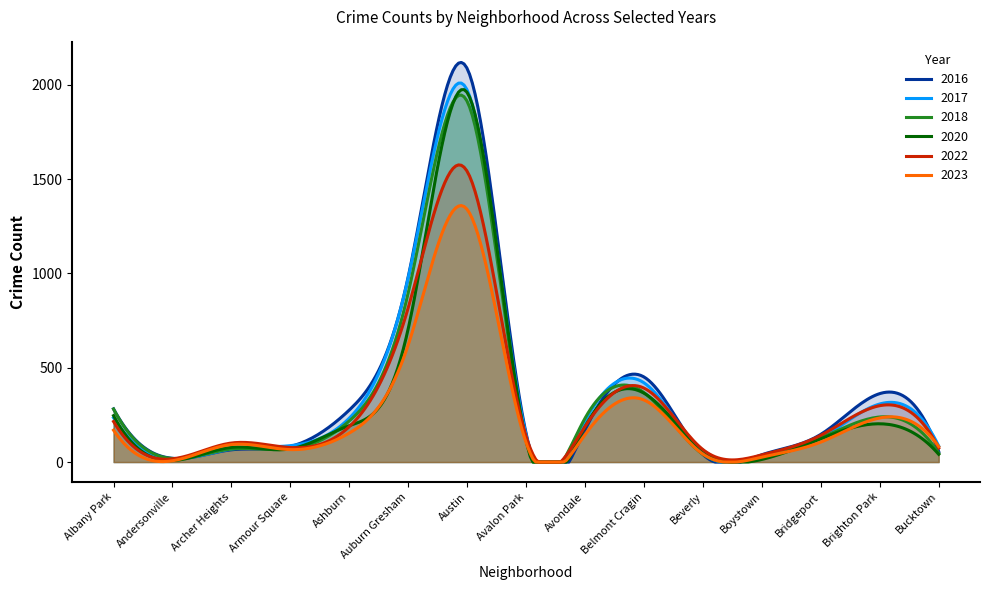

How many distinct data groups are displayed?

6